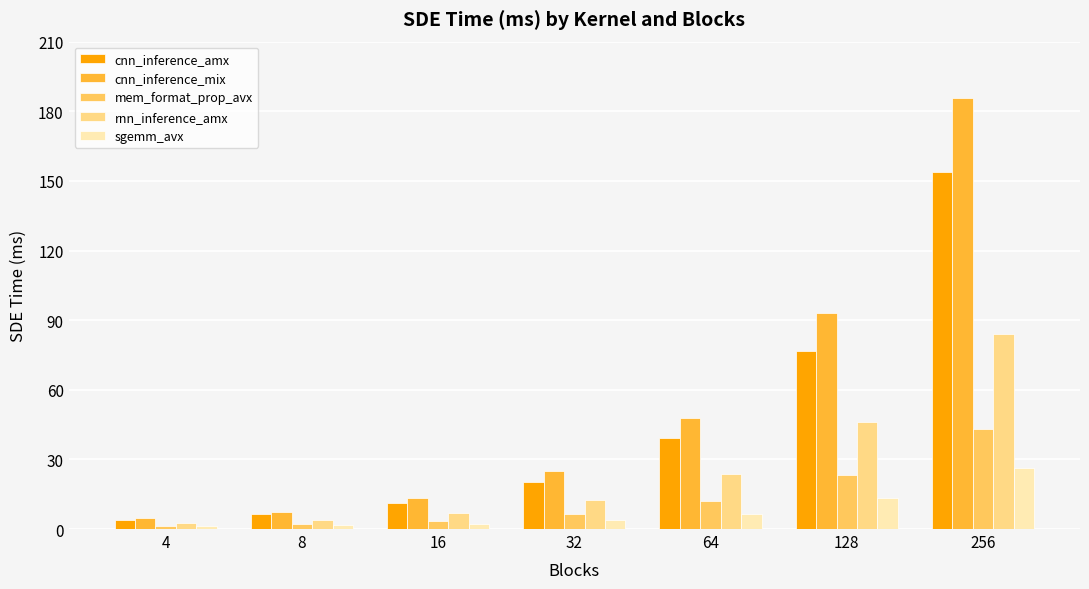

What is the difference between the maximum and minimum values in the rnn_inference_amx series?

81.7